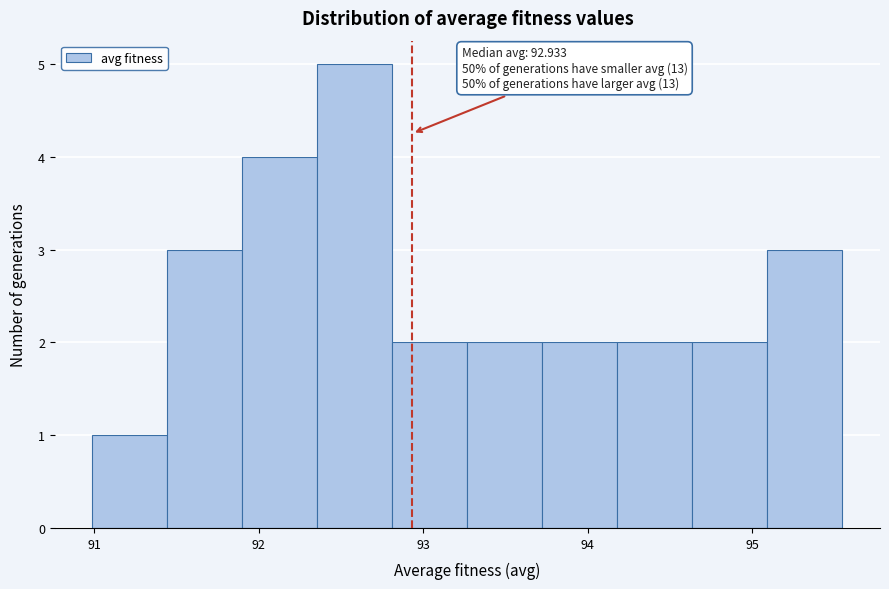

Over which range of the x-axis is the bar tallest?

92.4 to 92.8